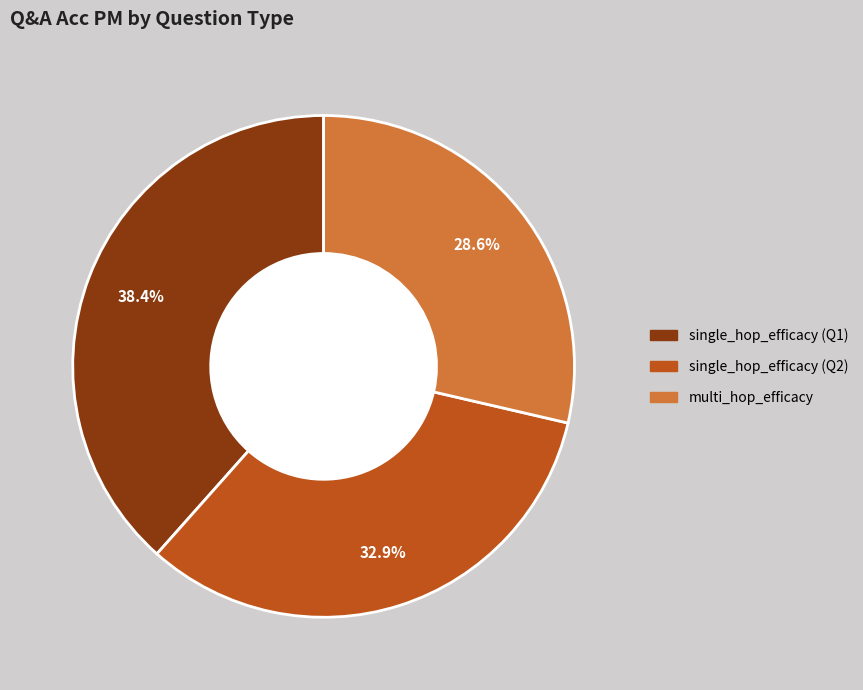

Is there any slice that represents more than half of the pie?

No